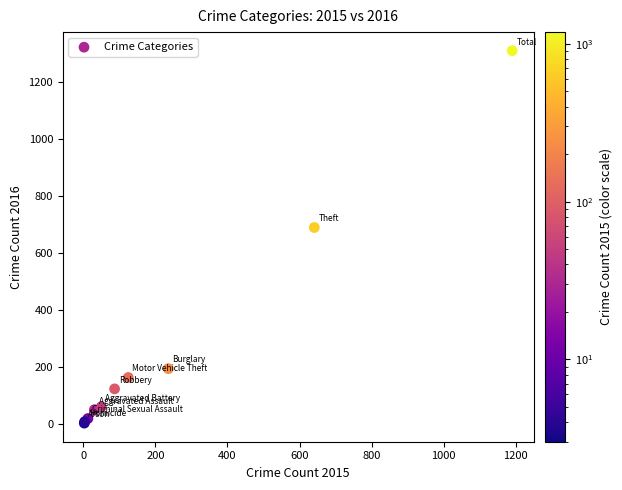

What Y value in the scatter plot is closest to 656?

689